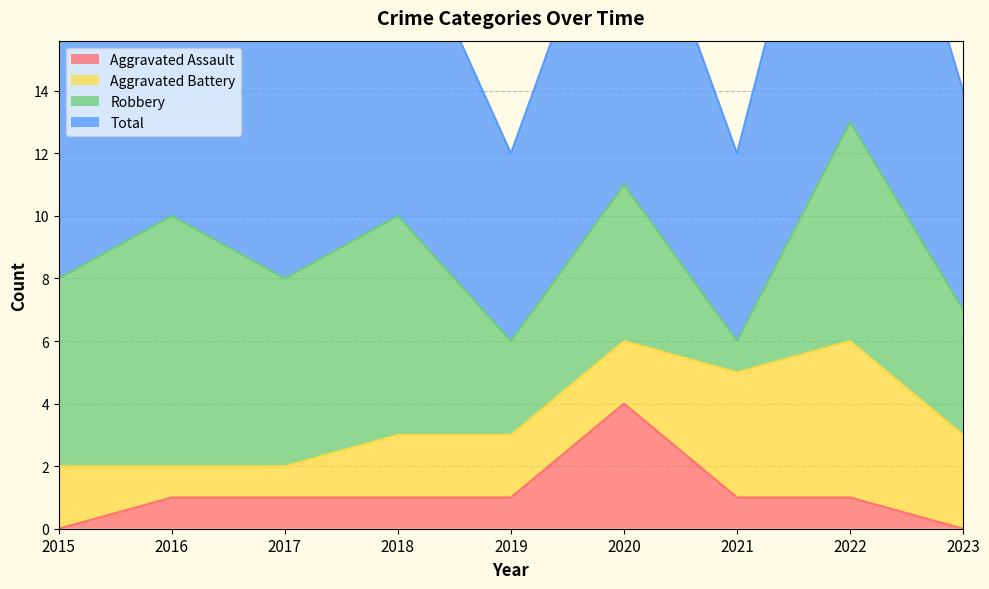

Which series has the largest total across all categories?

Total